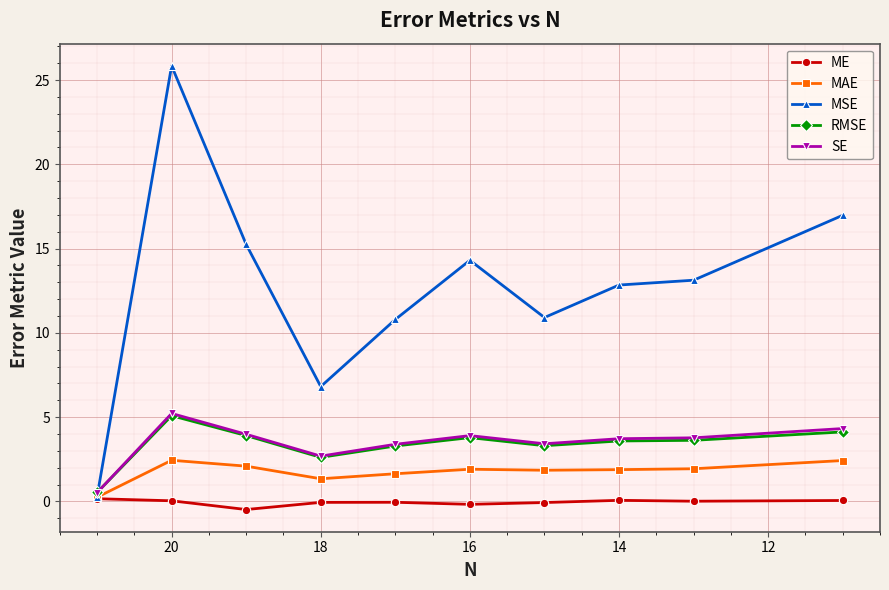

True or false: SE and MAE cross at least once.

False